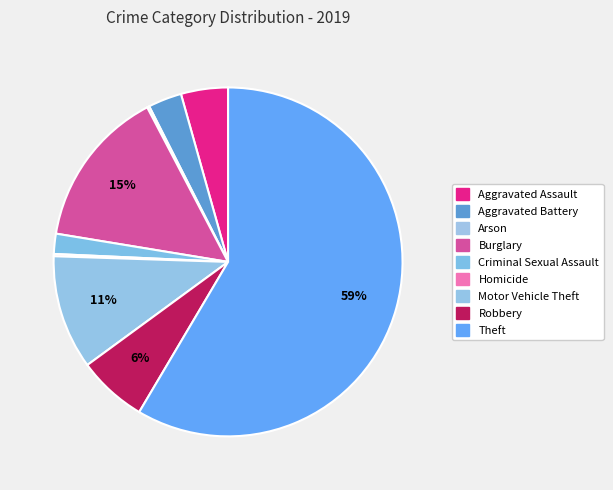

What percentage is NOT represented by Criminal Sexual Assault?

98.1%